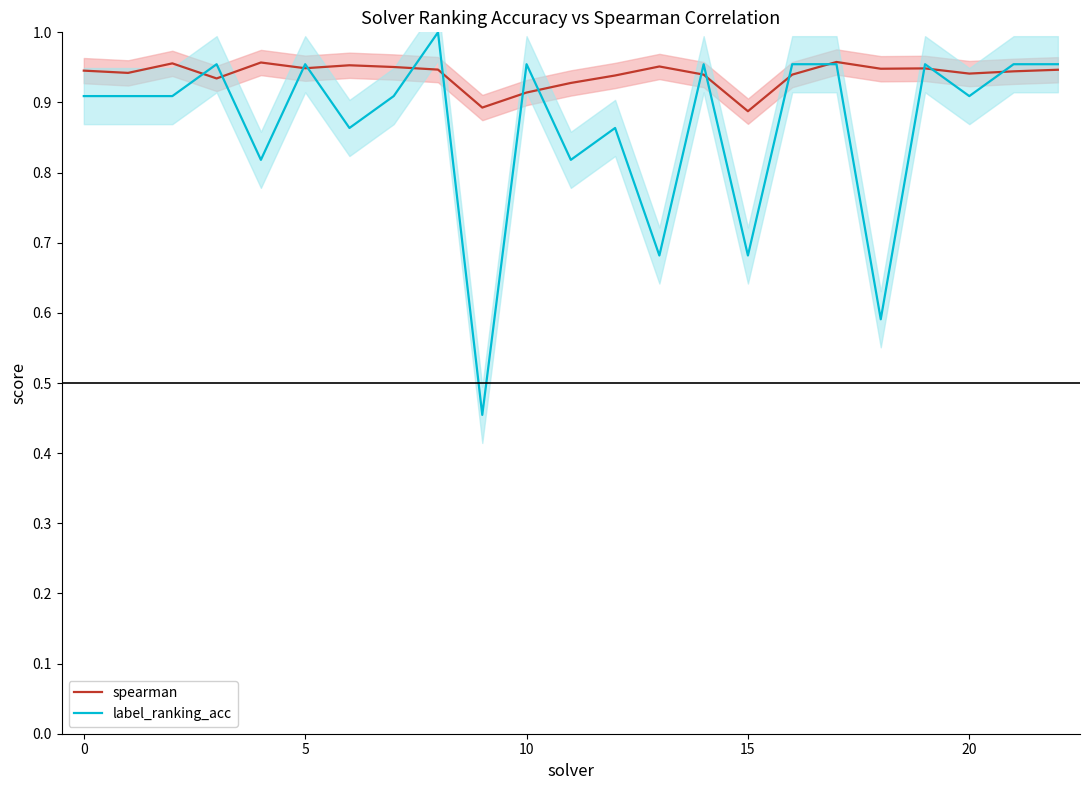

What is the average value of the spearman series?

0.9